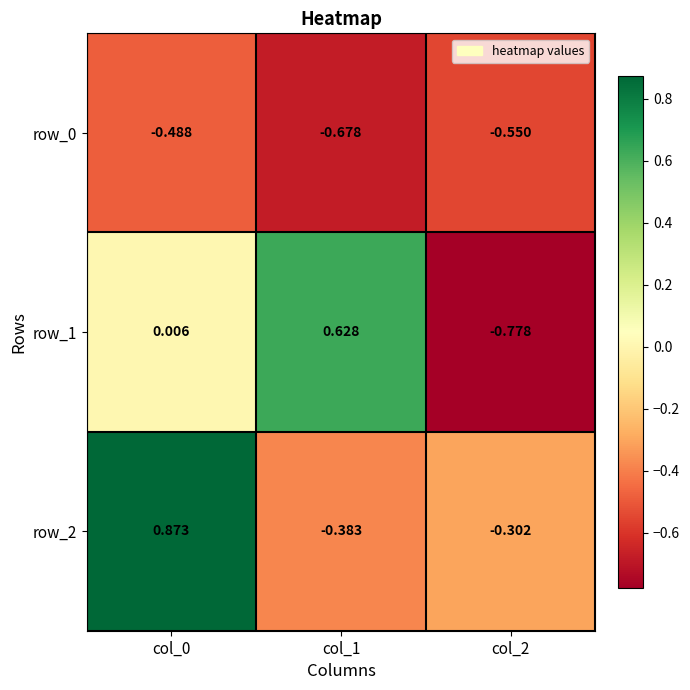

Is the value of row_1 at col_1 greater than the value of row_2 at col_1?

Yes